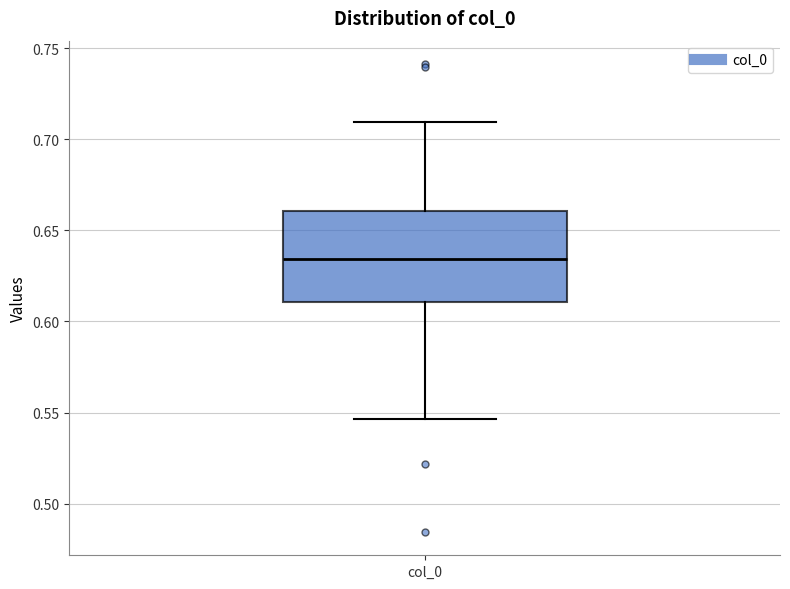

Read this box plot against the y-axis: the position of the median line, the range covered by the box, and the ends of both whiskers. The values are not printed on the chart, so give them approximately, as read against the axis.

median 0.635, box 0.610 to 0.660, whiskers 0.545 to 0.710